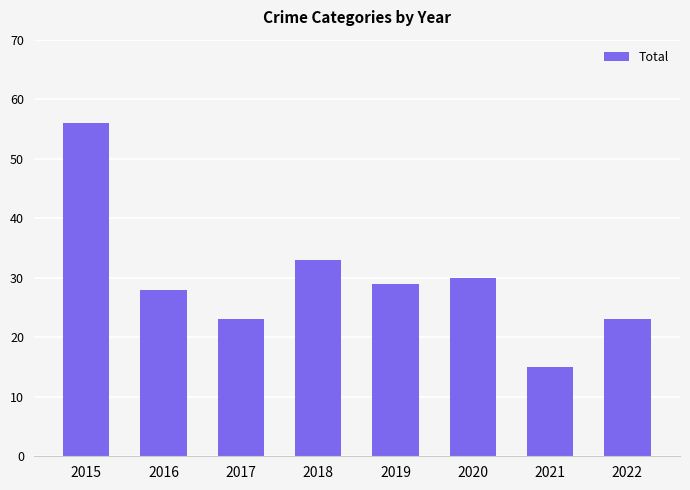

What is the difference between the maximum and minimum values?

41